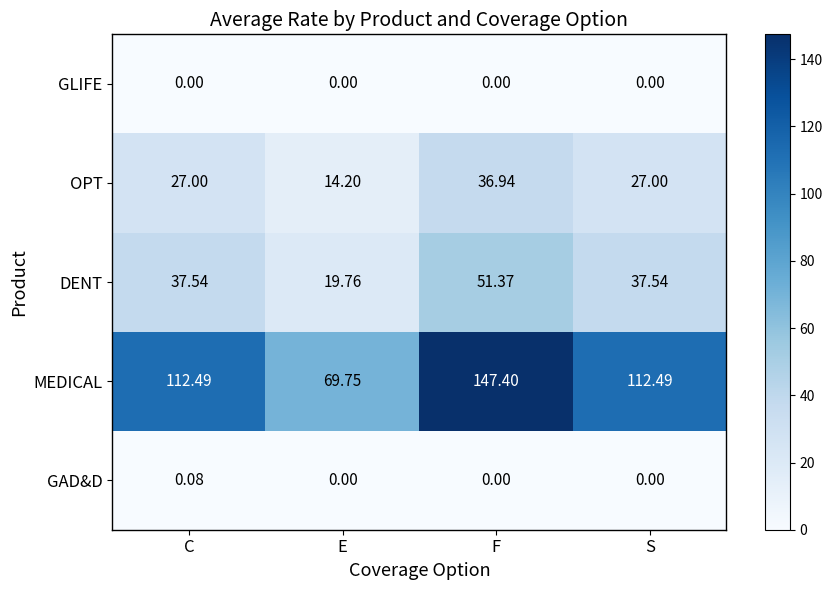

List the series in order of their peak value, highest first.

MEDICAL, DENT, OPT, GAD&D, GLIFE